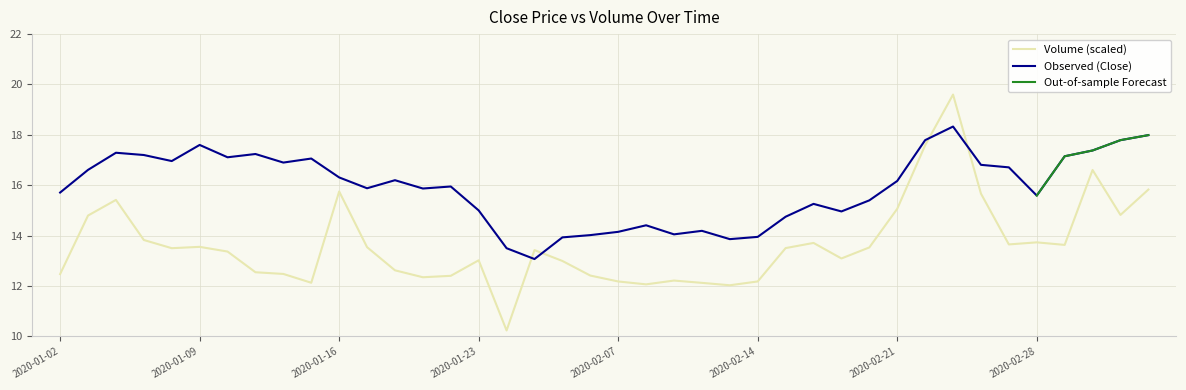

In volume, how many points are higher than both neighbors (excluding endpoints)?

10